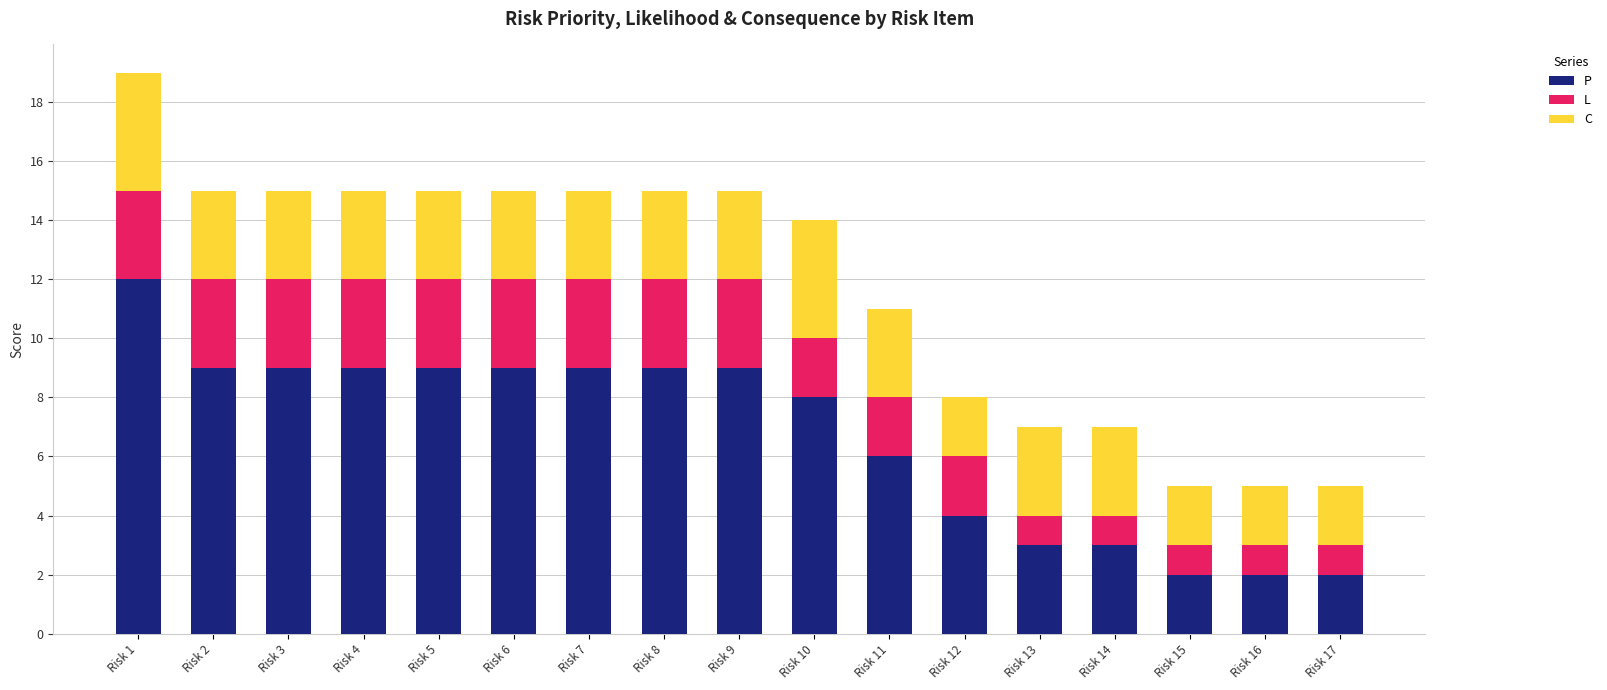

Are the bars grouped side by side (vs. stacked)?

No